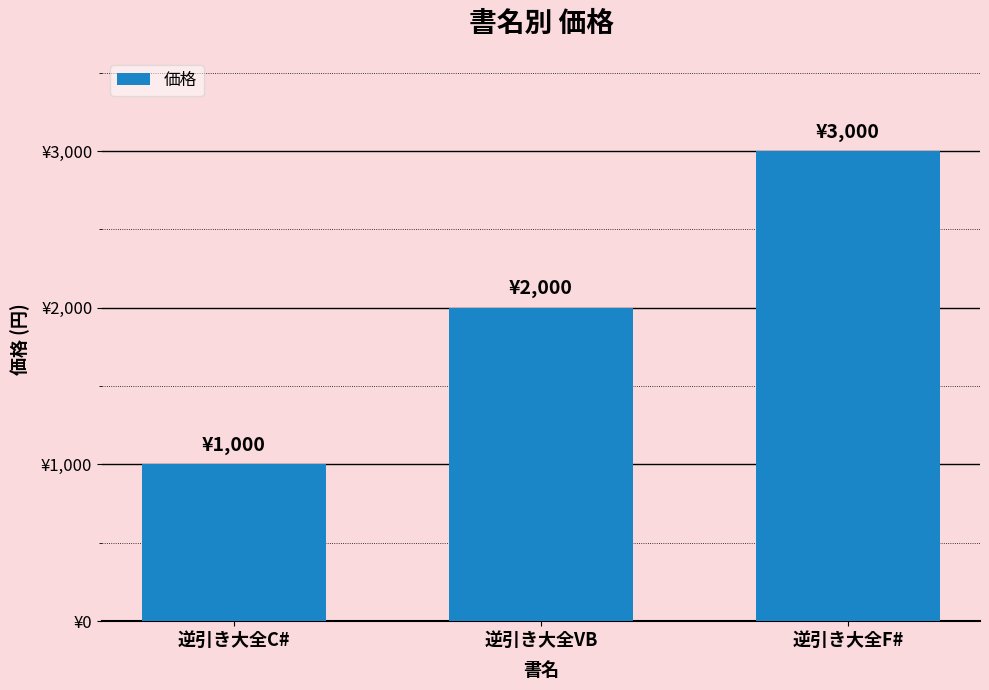

Between 逆引き大全C# and 逆引き大全VB, which is larger?

逆引き大全VB